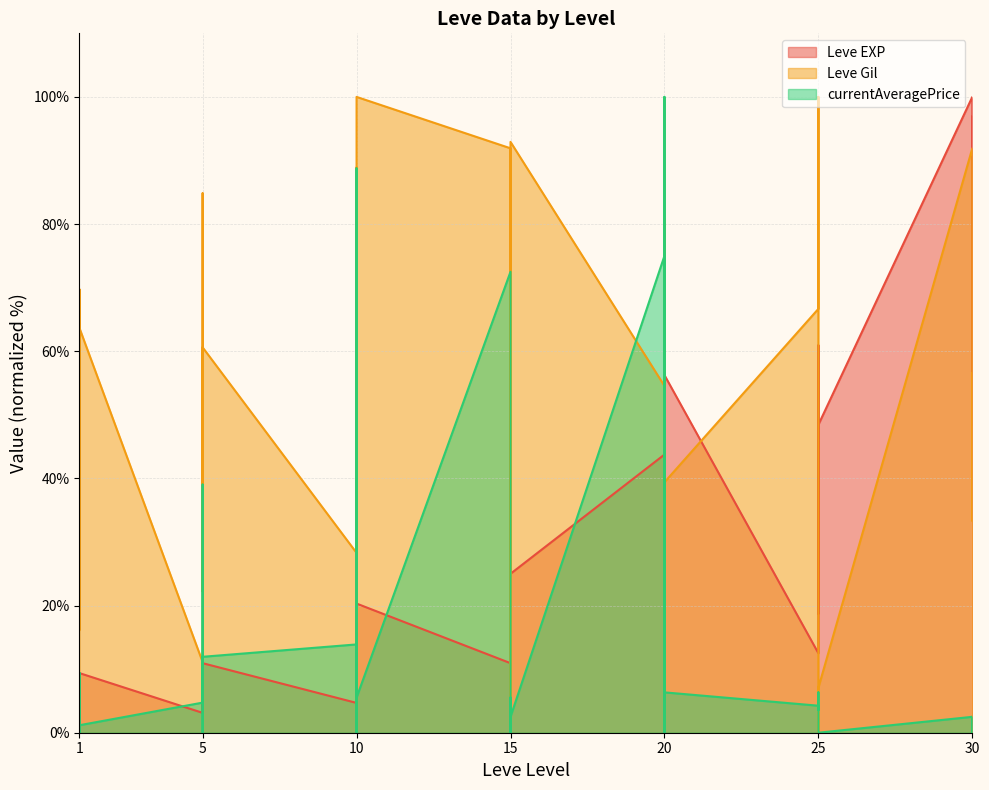

Which category has the lowest value across all series?

25